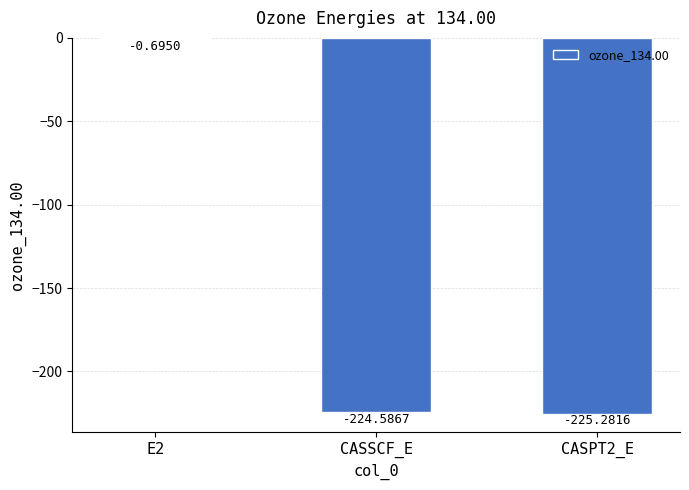

What is the sum of the values at CASSCF_E and CASPT2_E?

-449.9